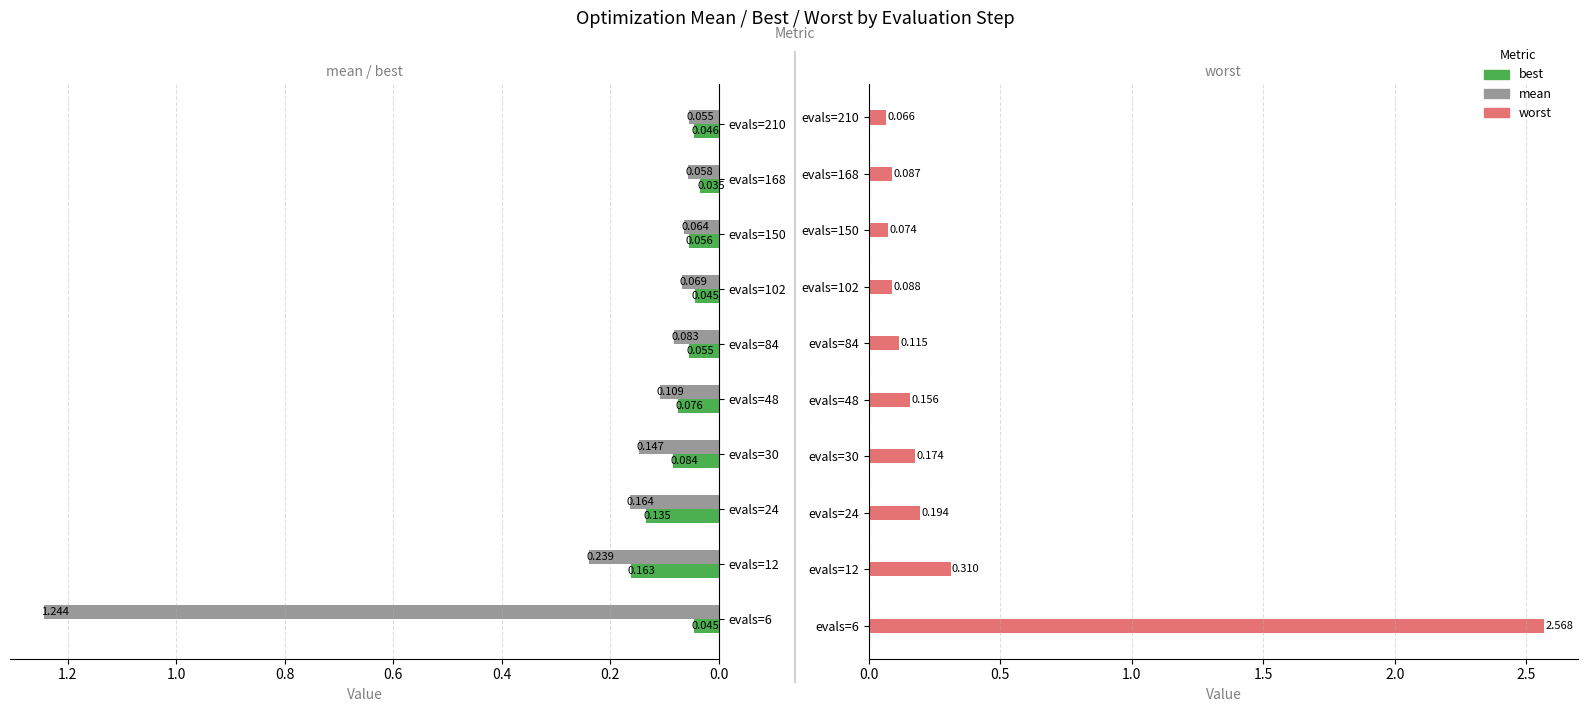

Reading left to right, extract all data points from this chart.

mean: 1.2	0.2	0.2	0.1	0.1	0.1	0.1	0.1	0.1	0.1
best: 0.0	0.2	0.1	0.1	0.1	0.1	0.0	0.1	0.0	0.0
worst: 2.6	0.3	0.2	0.2	0.2	0.1	0.1	0.1	0.1	0.1